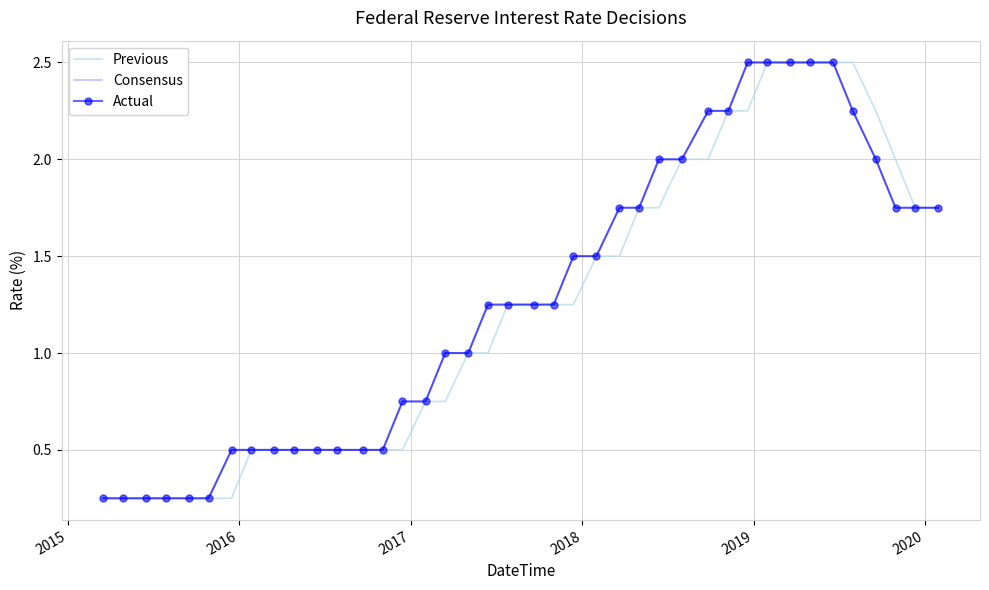

What is the value of the Actual point at the 3rd from the left?

0.2